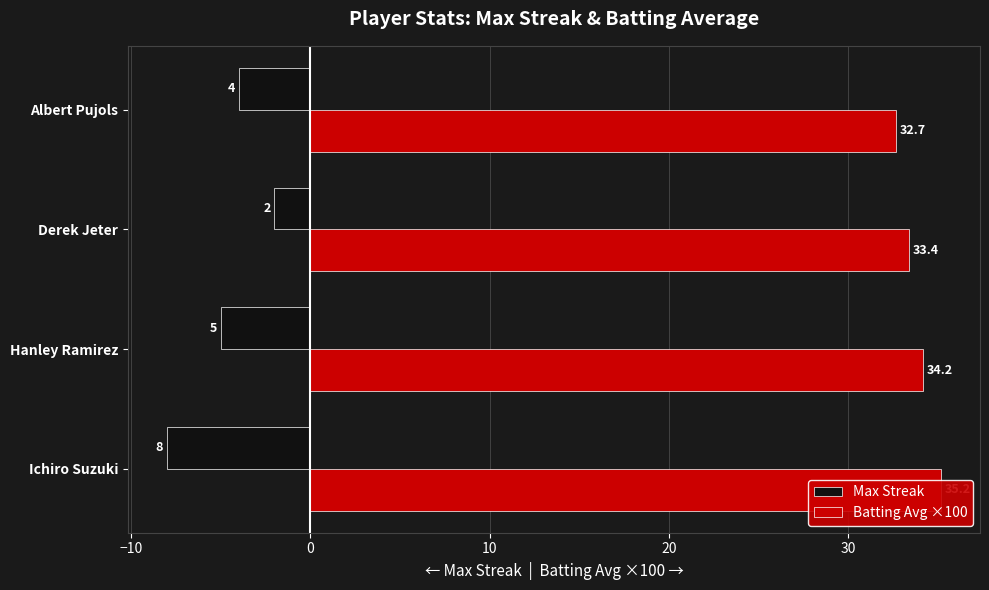

What is the spread (max minus min) of values at Hanley Ramirez?

39.2